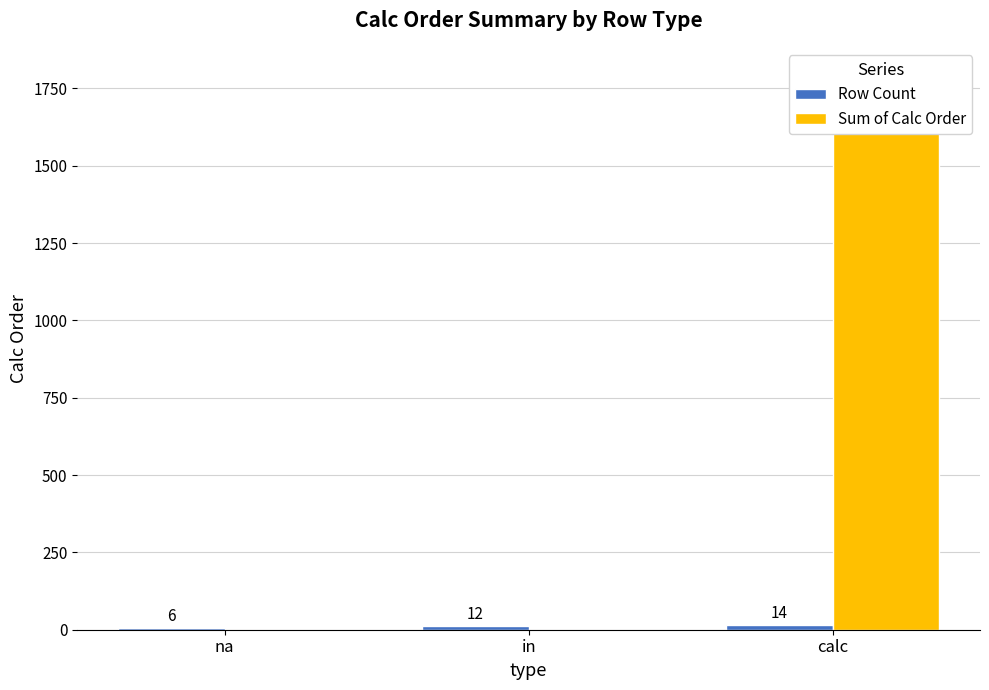

What is the spread (max minus min) of values at na?

6